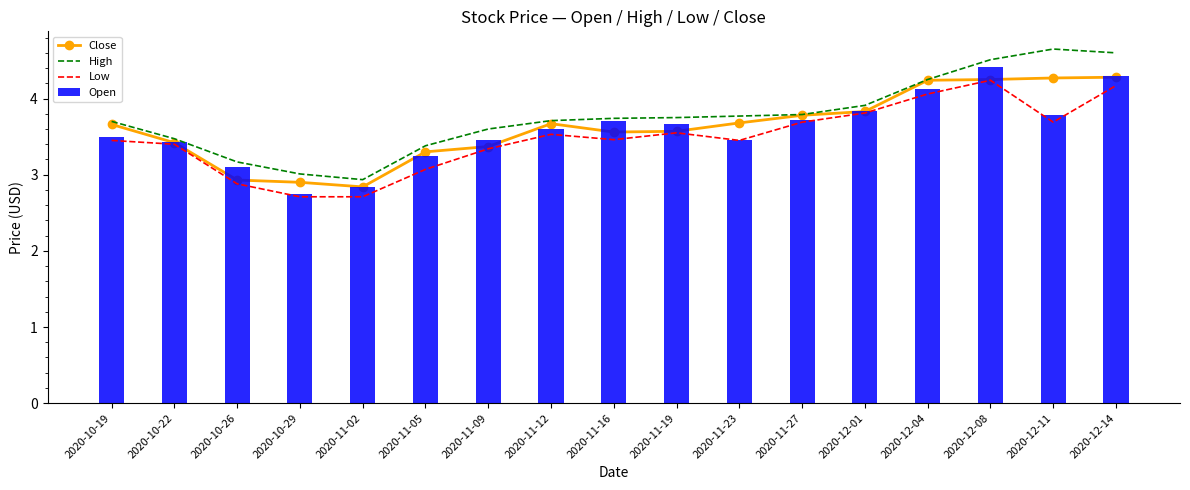

Rank the categories by High value from lowest to highest.

2020-11-02, 2020-10-29, 2020-10-26, 2020-11-05, 2020-10-22, 2020-11-09, 2020-10-19, 2020-11-12, 2020-11-16, 2020-11-19, 2020-11-23, 2020-11-27, 2020-12-01, 2020-12-04, 2020-12-08, 2020-12-14, 2020-12-11